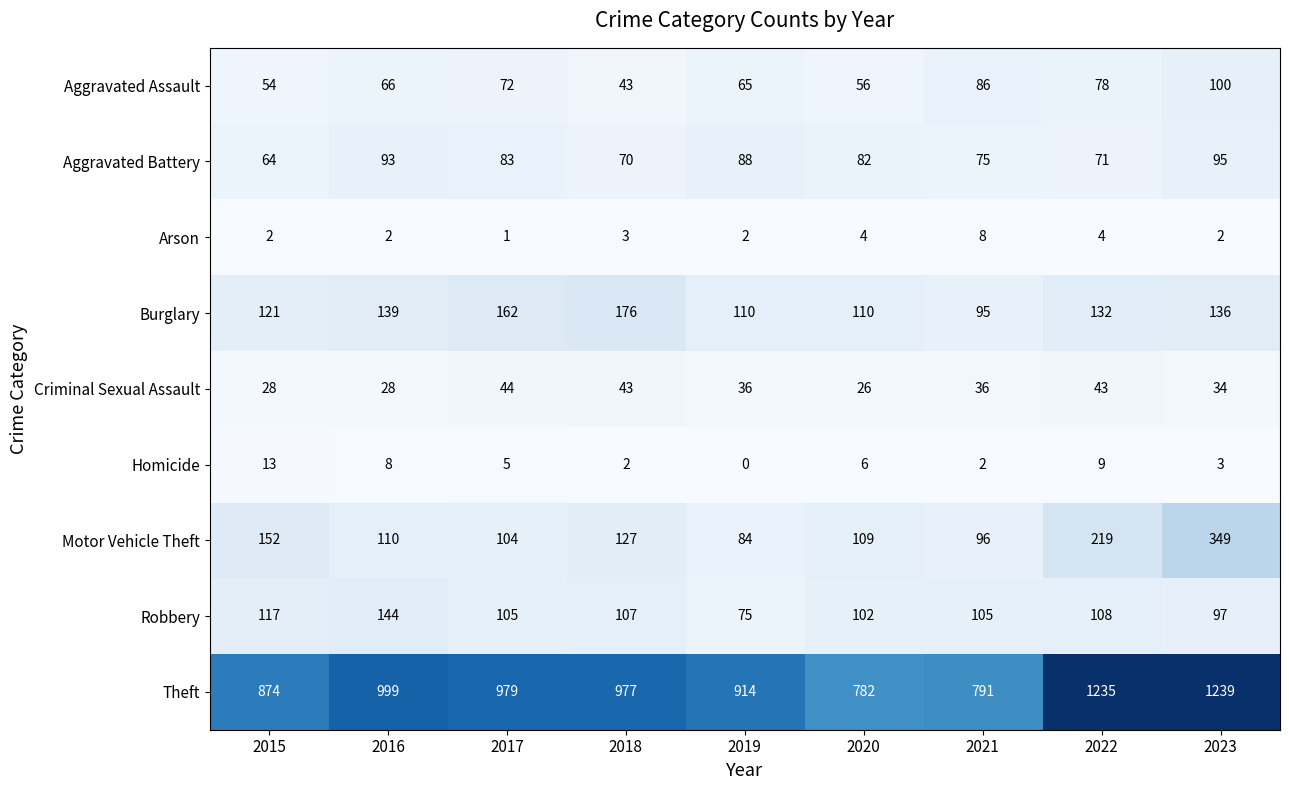

Between 2020 and 2021, which series saw the biggest shift?

Aggravated Assault